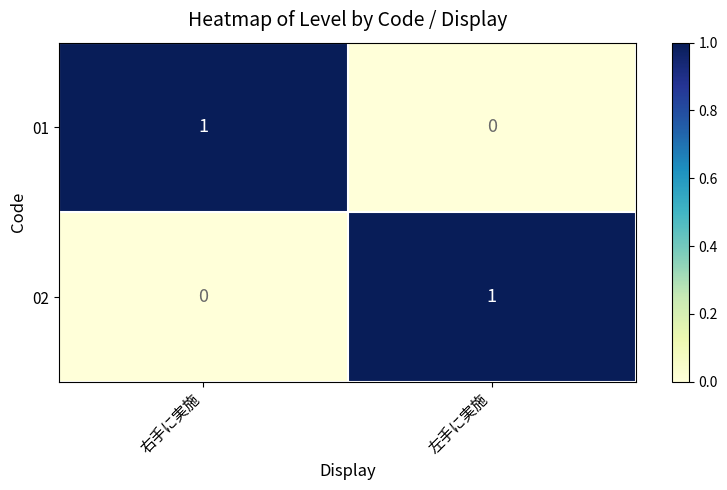

At which label is 02 closest to 0?

右手に実施